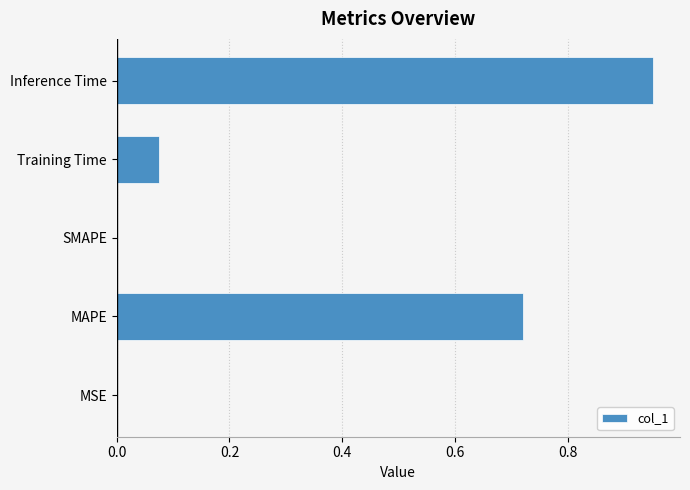

Is it true that the value at Training Time is 0.0?

False